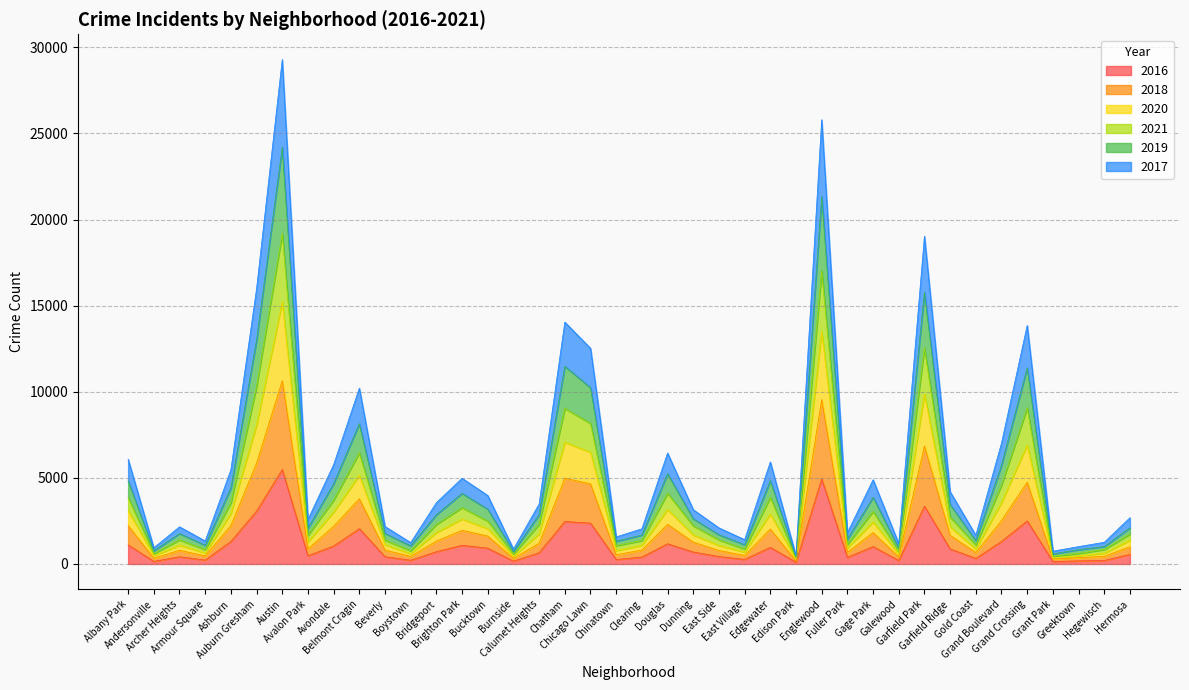

Which series changed the most between East Village and Garfield Ridge?

2017